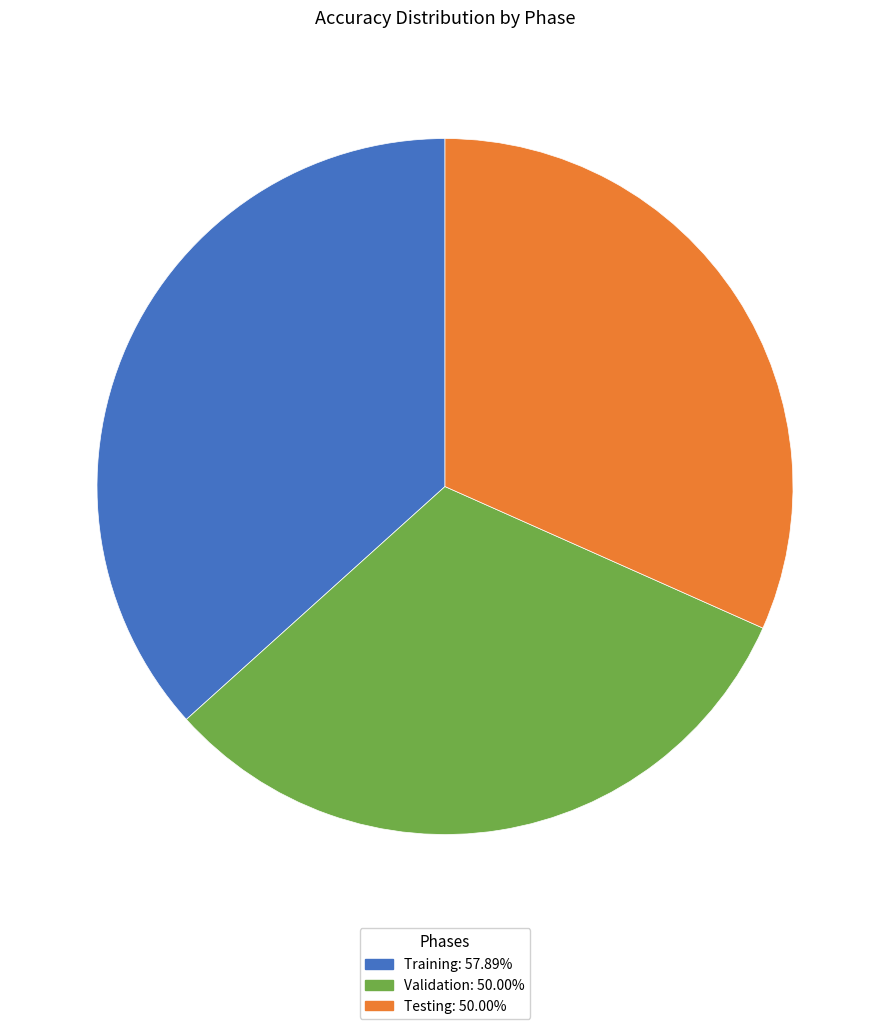

Do Validation: 50.00% and Training: 57.89% together represent more than half of the pie?

Yes